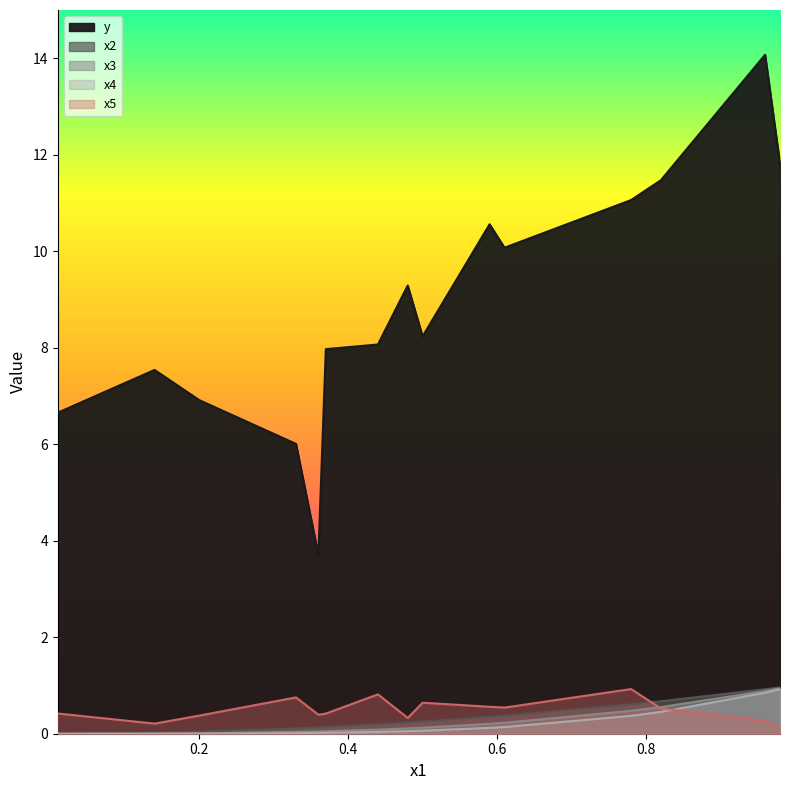

True or false: x3 has a value of 1.4 at 14.

False